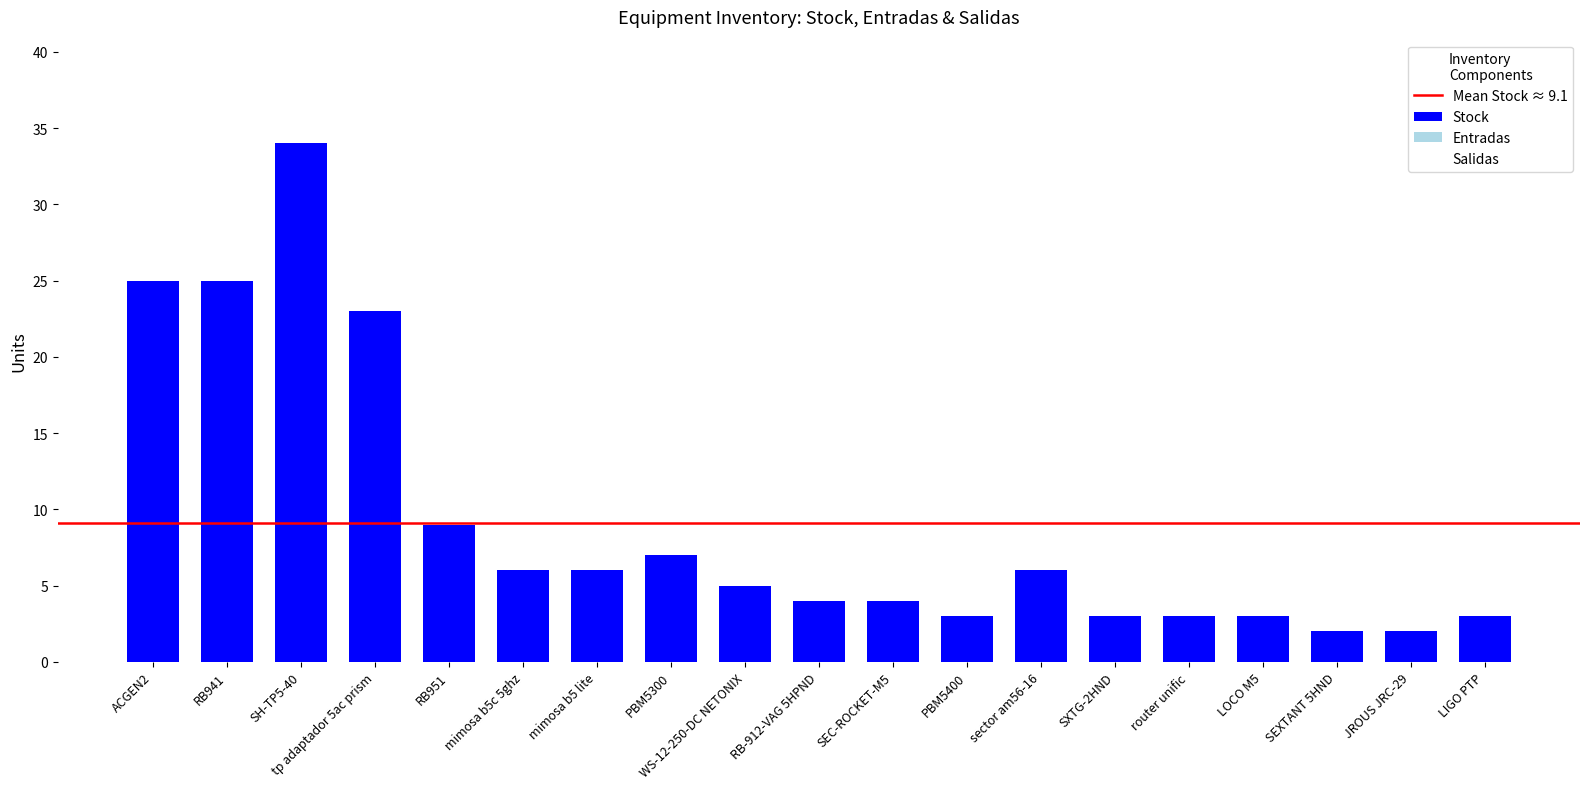

How many distinct data groups are displayed?

1